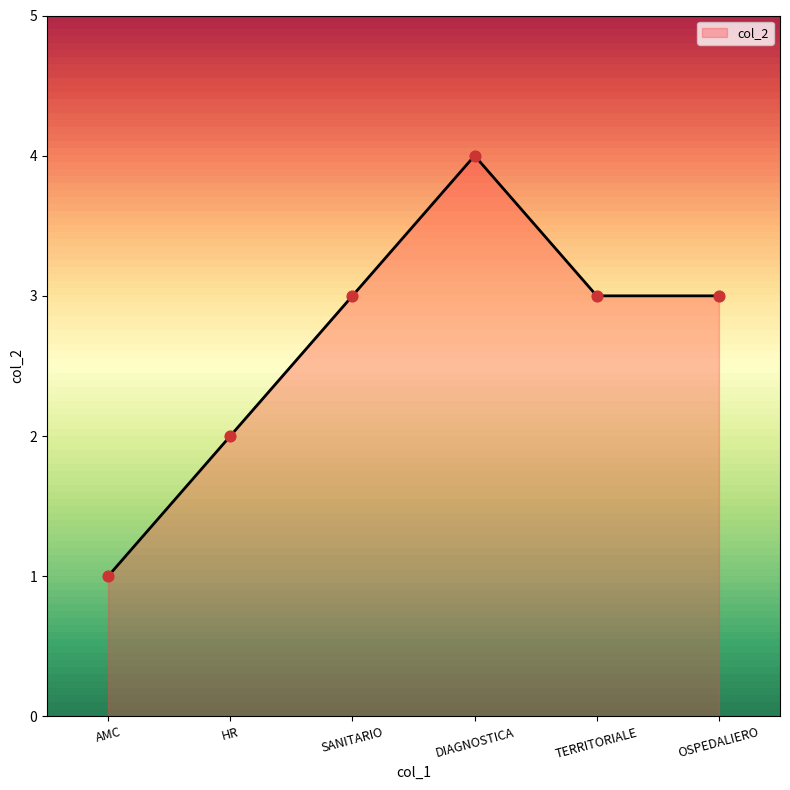

Between AMC and TERRITORIALE, which is larger?

TERRITORIALE